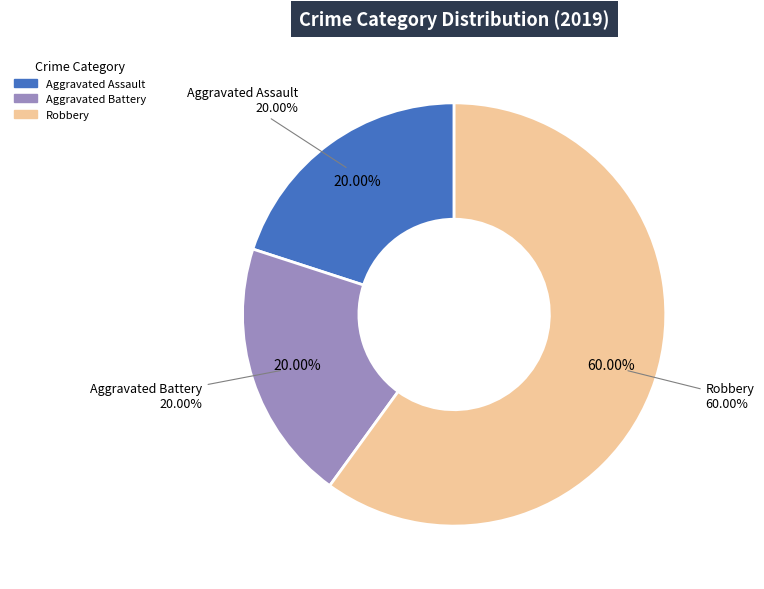

To the nearest percent, what is the combined percentage of Aggravated Assault and Robbery?

80%